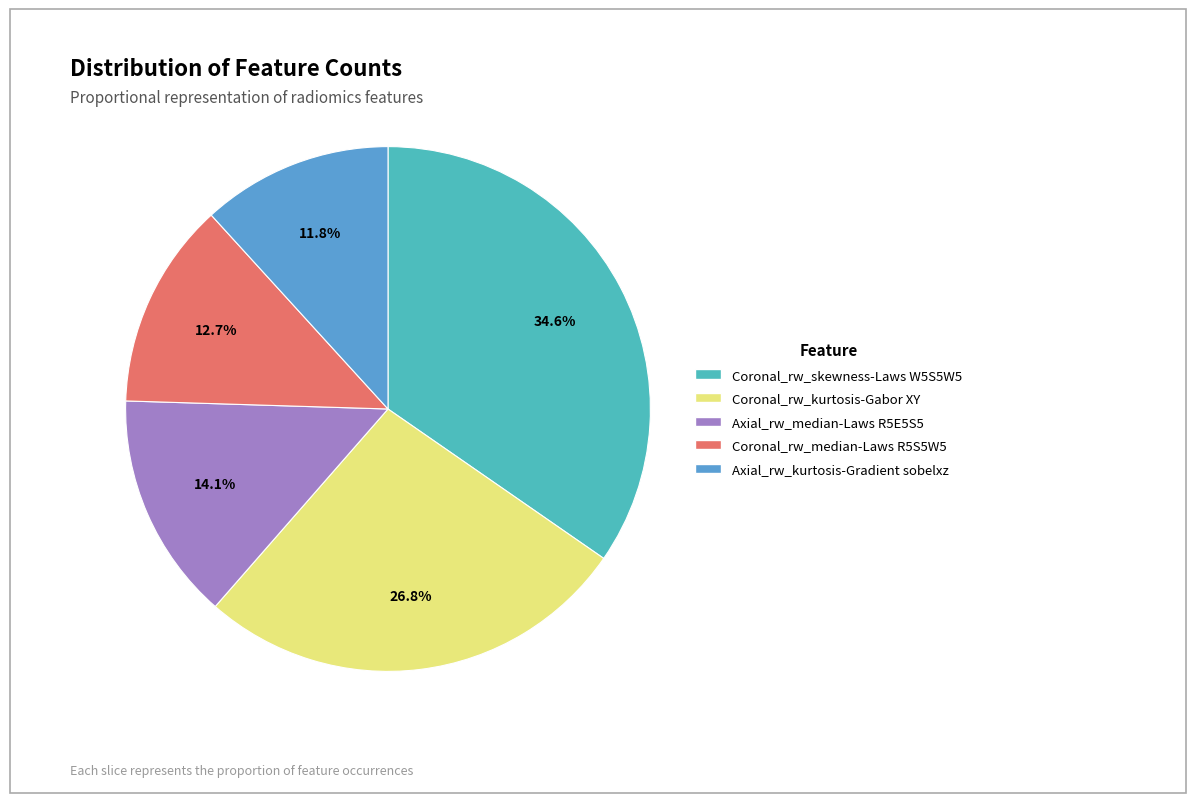

Which has a higher value, Coronal_rw_skewness-Laws W5S5W5 or Axial_rw_kurtosis-Gradient sobelxz?

Coronal_rw_skewness-Laws W5S5W5